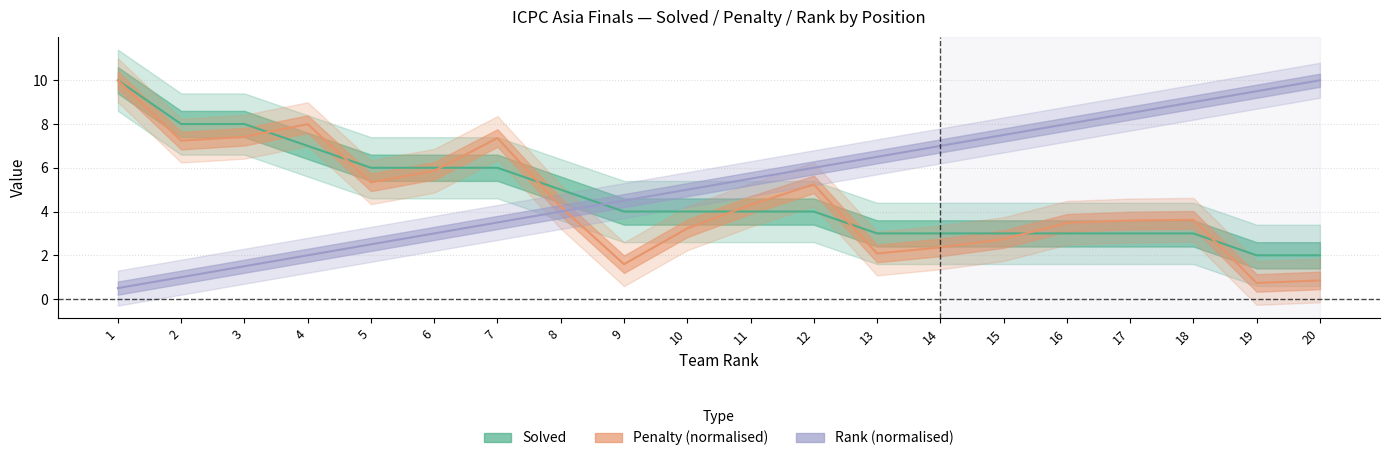

Reading left to right, list all the values displayed in this chart.

Solved: 10.0	8.0	8.0	7.0	6.0	6.0	6.0	5.0	4.0	4.0	4.0	4.0	3.0	3.0	3.0	3.0	3.0	3.0	2.0	2.0
Penalty: 10.0	7.2	7.4	8.0	5.3	5.9	7.4	4.2	1.6	3.2	4.3	5.2	2.1	2.4	2.7	3.5	3.6	3.6	0.7	0.9
Rank: 0.5	1.0	1.5	2.0	2.5	3.0	3.5	4.0	4.5	5.0	5.5	6.0	6.5	7.0	7.5	8.0	8.5	9.0	9.5	10.0